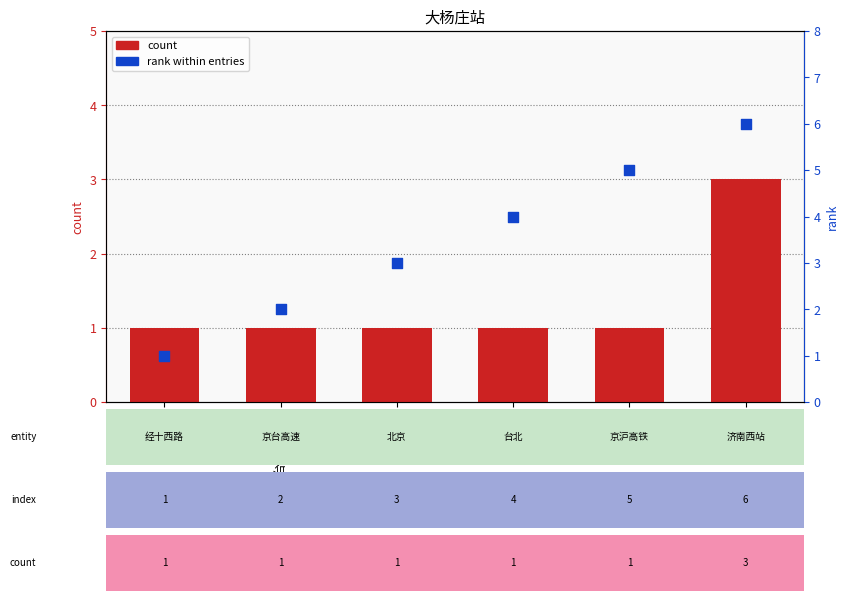

At which category is the sum across all series the highest?

济南西站